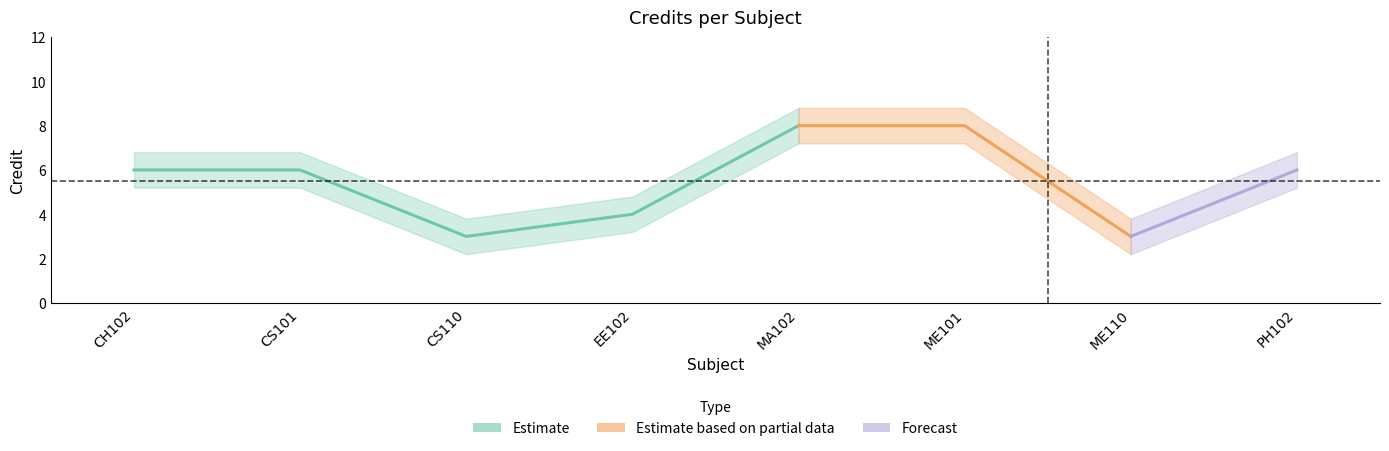

What is the value of the 4th point from the left?

4